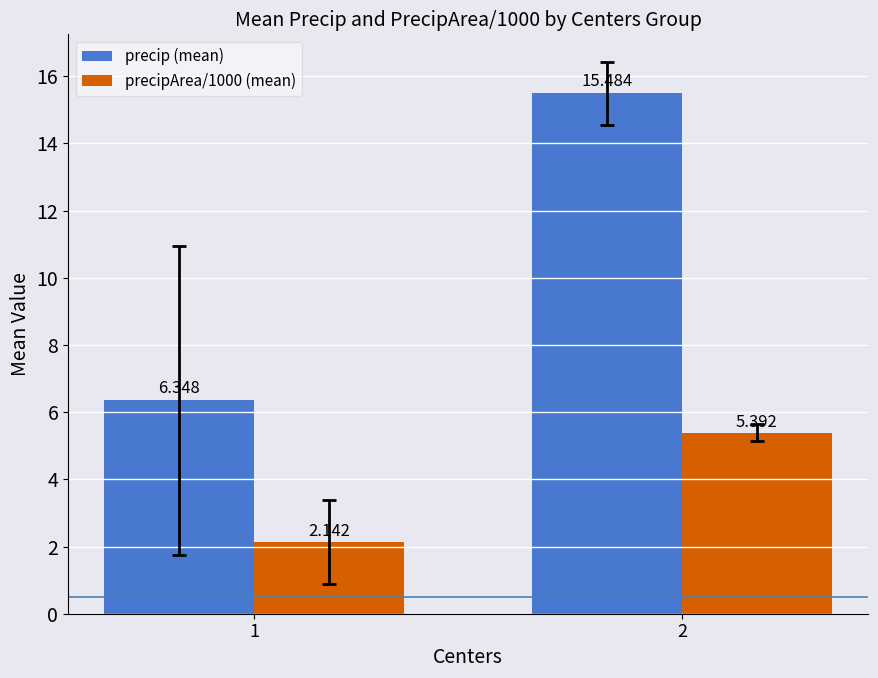

List the series in order of their peak value, highest first.

precip (mean), precipArea/1000 (mean)